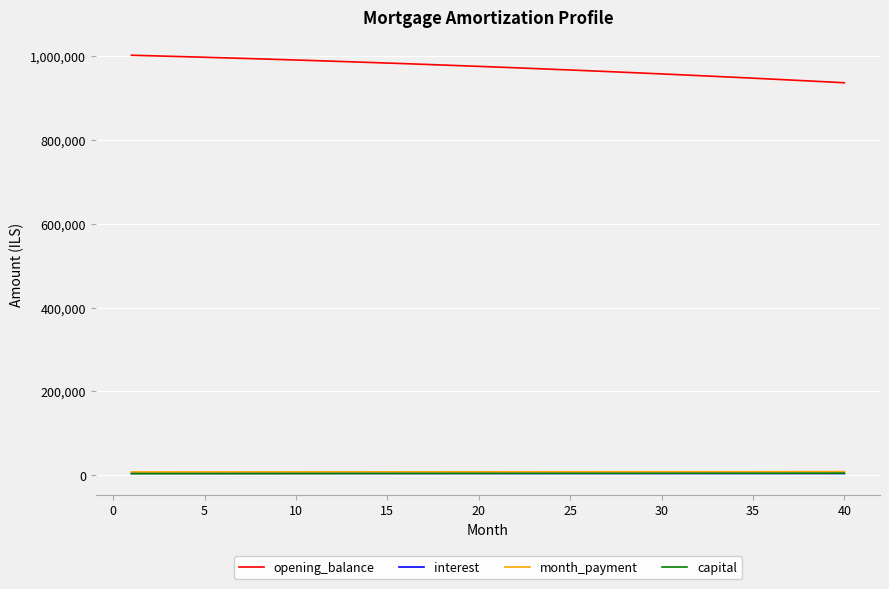

Which series has the largest total across all categories?

opening_balance